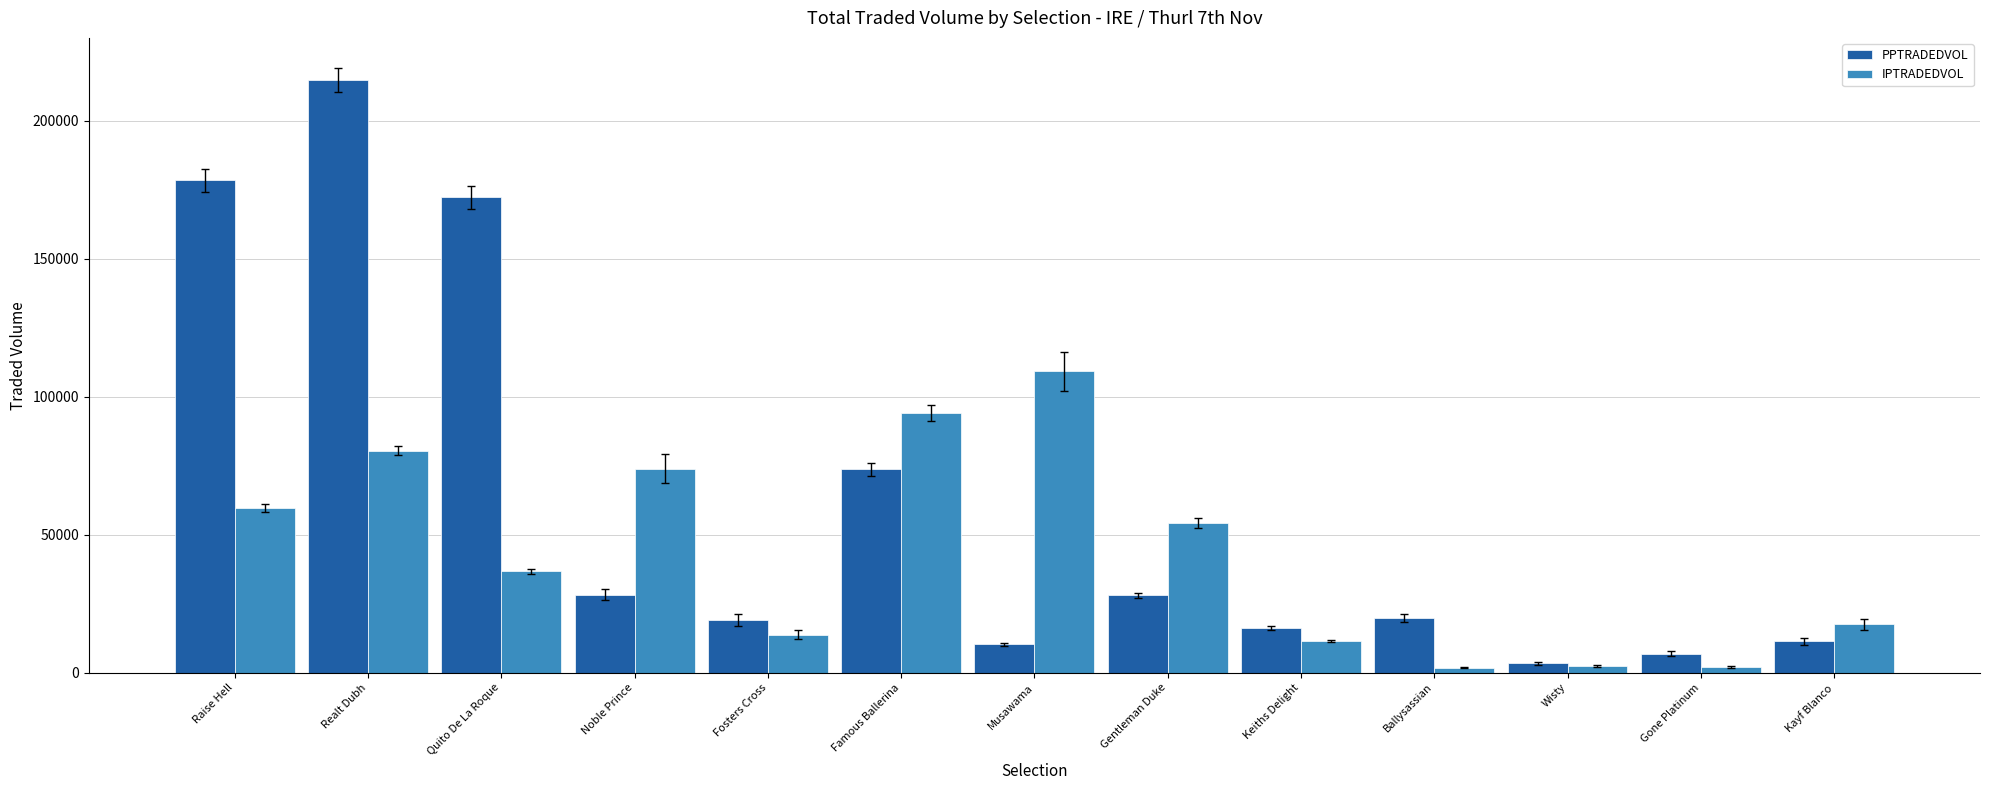

How many data points in PPTRADEDVOL are above 19755?

7